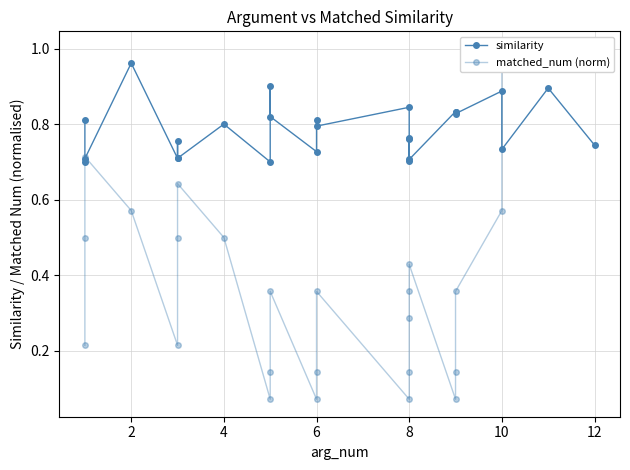

What is the difference between the maximum and second lowest values in the similarity series?

0.3